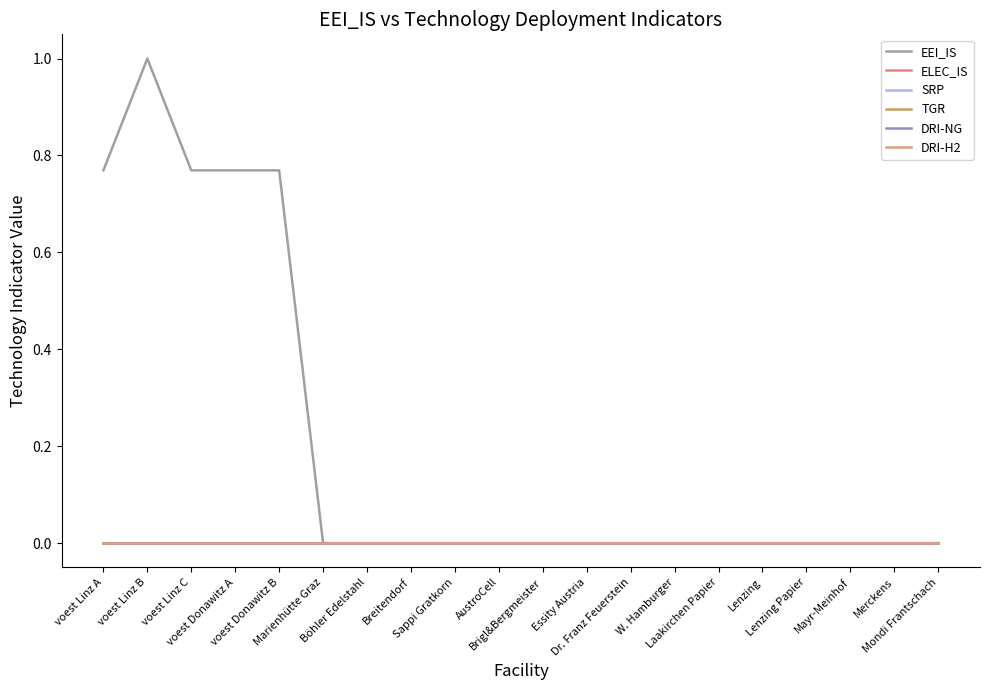

Is this an area chart (filled region under the line)?

No